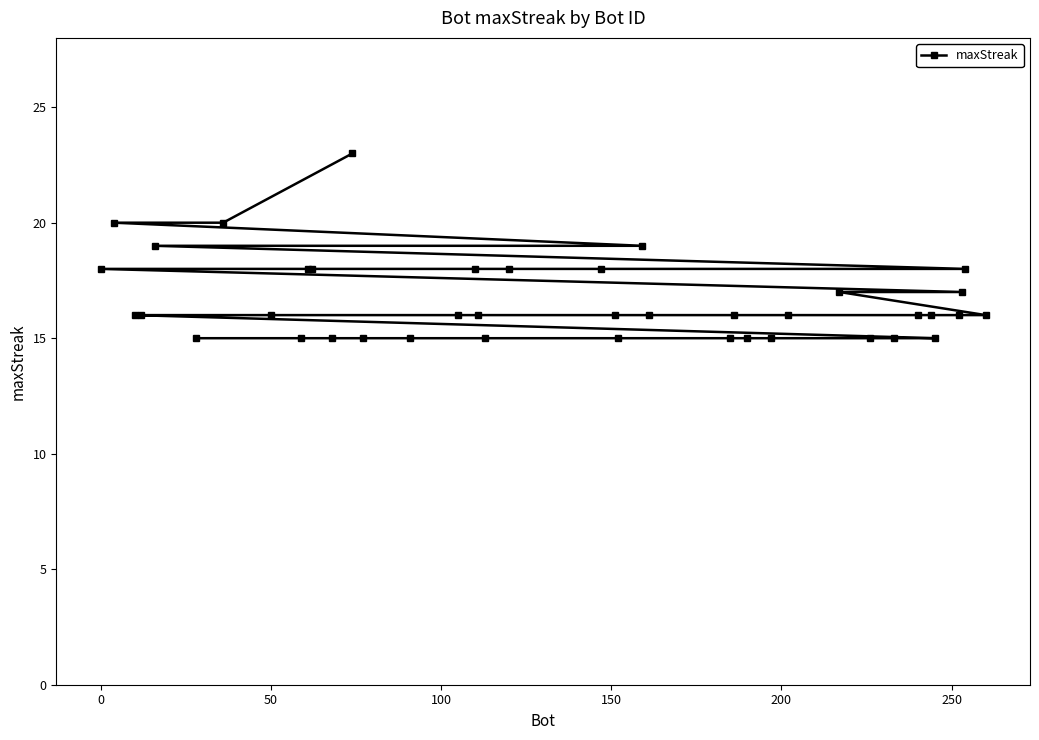

What is the sum of all values?

664